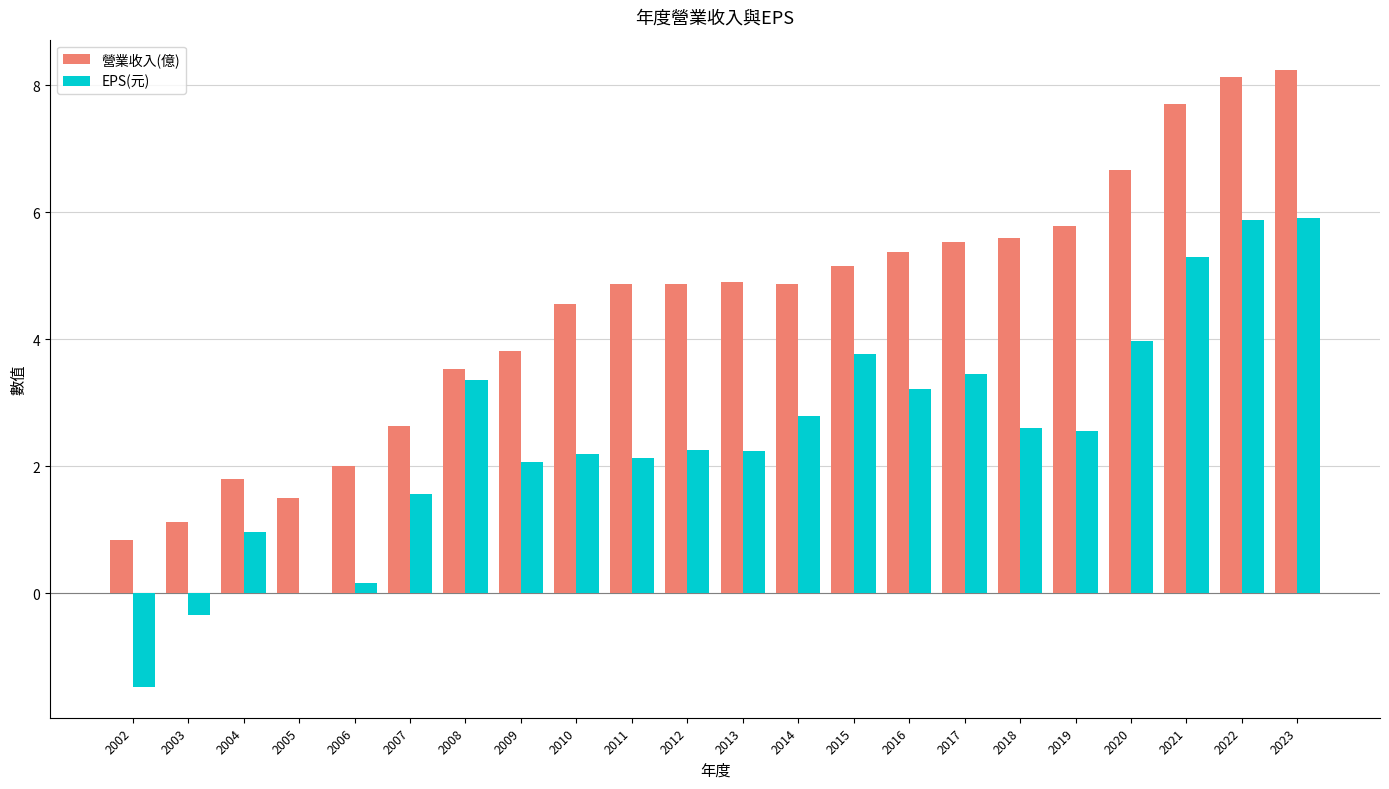

Which category has the highest value in the 營業收入(億) series?

2023